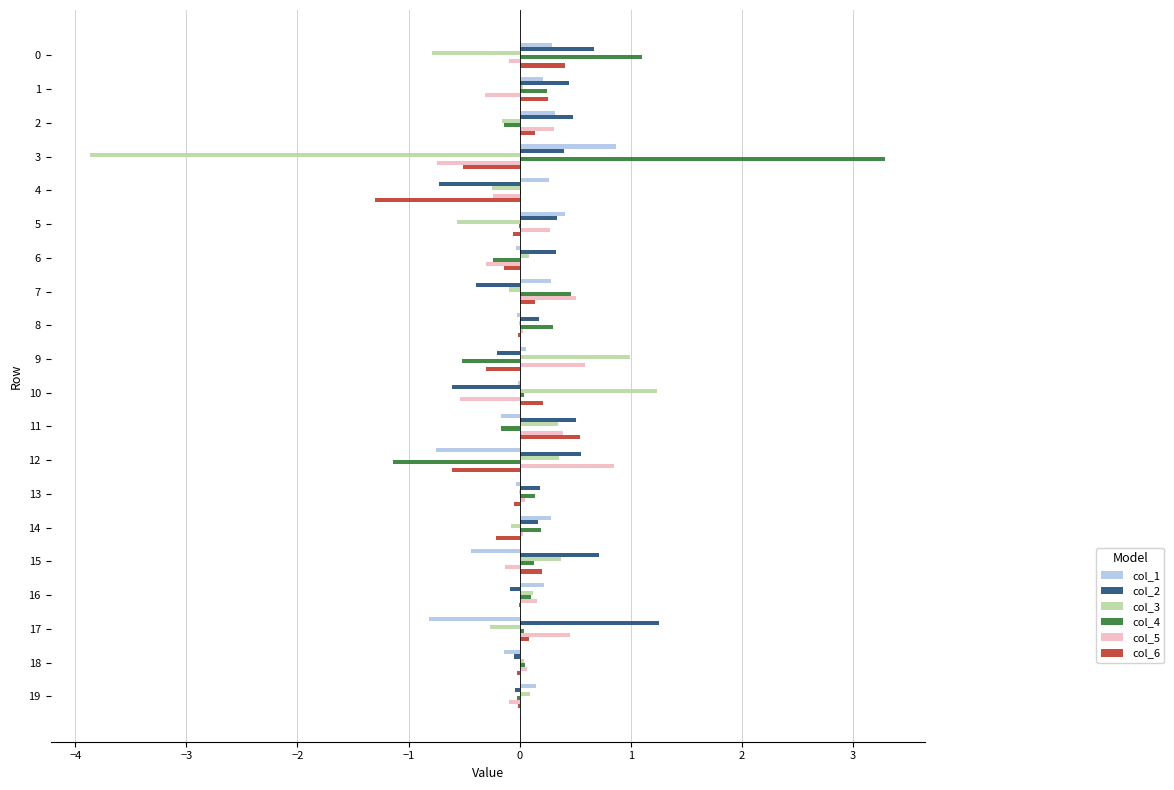

How many series are shown in this chart?

6